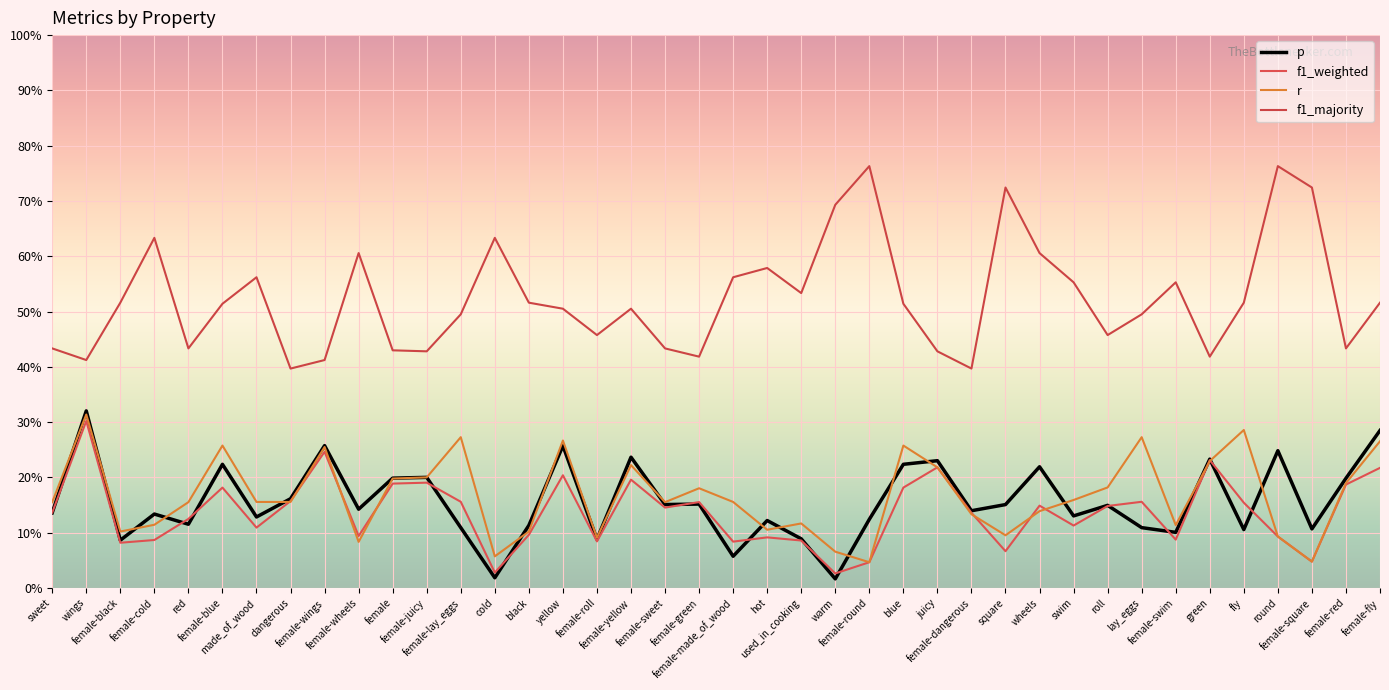

Does the chart have visible grid lines?

Yes